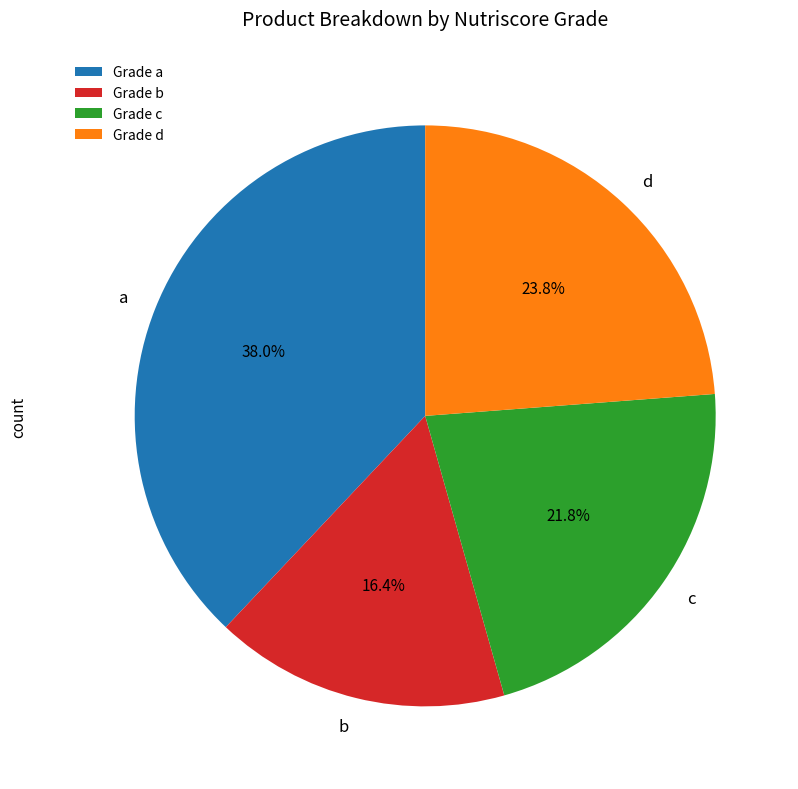

To the nearest percent, what is the difference between the c and d slice percentages?

2%